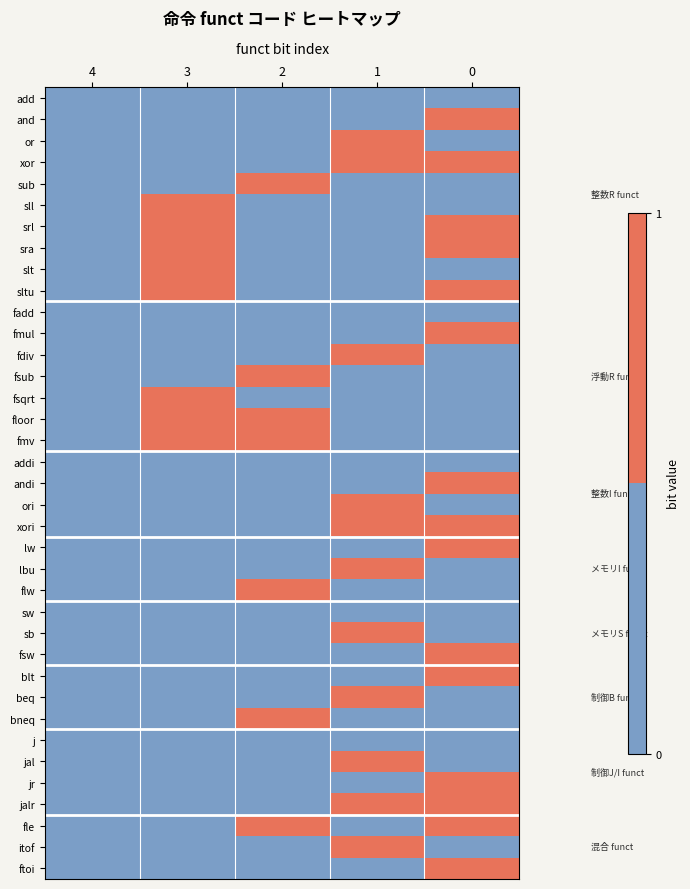

Reading left to right, list all the values displayed in this chart.

add: 4=0	3=0	2=0	1=0	0=0
and: 4=0	3=0	2=0	1=0	0=1
or: 4=0	3=0	2=0	1=1	0=0
xor: 4=0	3=0	2=0	1=1	0=1
sub: 4=0	3=0	2=1	1=0	0=0
sll: 4=0	3=1	2=0	1=0	0=0
srl: 4=0	3=1	2=0	1=0	0=1
sra: 4=0	3=1	2=0	1=0	0=1
slt: 4=0	3=1	2=0	1=0	0=0
sltu: 4=0	3=1	2=0	1=0	0=1
fadd: 4=0	3=0	2=0	1=0	0=0
fmul: 4=0	3=0	2=0	1=0	0=1
fdiv: 4=0	3=0	2=0	1=1	0=0
fsub: 4=0	3=0	2=1	1=0	0=0
fsqrt: 4=0	3=1	2=0	1=0	0=0
floor: 4=0	3=1	2=1	1=0	0=0
fmv: 4=0	3=1	2=1	1=0	0=0
addi: 4=0	3=0	2=0	1=0	0=0
andi: 4=0	3=0	2=0	1=0	0=1
ori: 4=0	3=0	2=0	1=1	0=0
xori: 4=0	3=0	2=0	1=1	0=1
lw: 4=0	3=0	2=0	1=0	0=1
lbu: 4=0	3=0	2=0	1=1	0=0
flw: 4=0	3=0	2=1	1=0	0=0
sw: 4=0	3=0	2=0	1=0	0=0
sb: 4=0	3=0	2=0	1=1	0=0
fsw: 4=0	3=0	2=0	1=0	0=1
blt: 4=0	3=0	2=0	1=0	0=1
beq: 4=0	3=0	2=0	1=1	0=0
bneq: 4=0	3=0	2=1	1=0	0=0
j: 4=0	3=0	2=0	1=0	0=0
jal: 4=0	3=0	2=0	1=1	0=0
jr: 4=0	3=0	2=0	1=0	0=1
jalr: 4=0	3=0	2=0	1=1	0=1
fle: 4=0	3=0	2=1	1=0	0=1
itof: 4=0	3=0	2=0	1=1	0=0
ftoi: 4=0	3=0	2=0	1=0	0=1